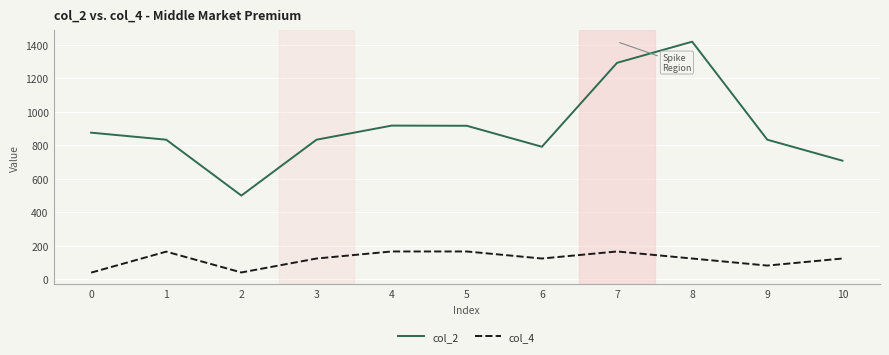

What are all the series names shown in the legend?

col_2, col_4